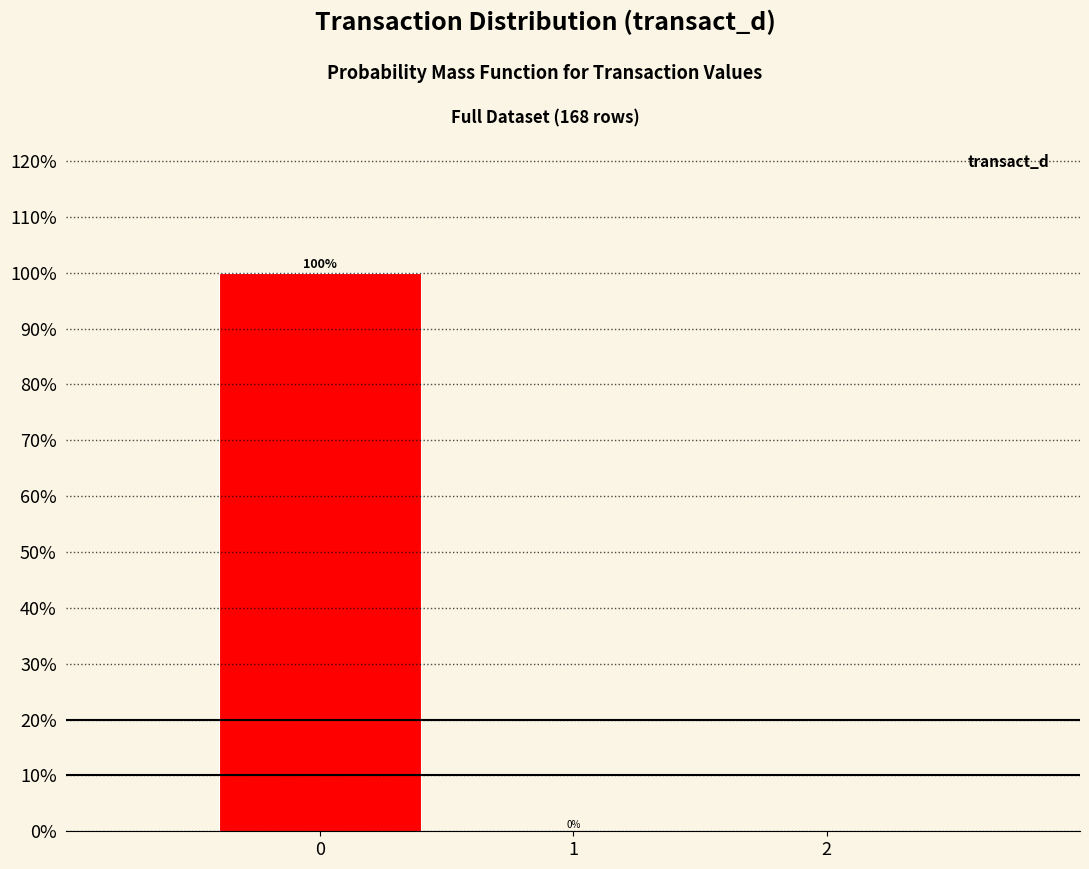

Reading left to right, transcribe this chart: for each bar, give the range it covers on the x-axis and its height.

-0.5 to 0.5: 100
0.5 to 1.5: 0